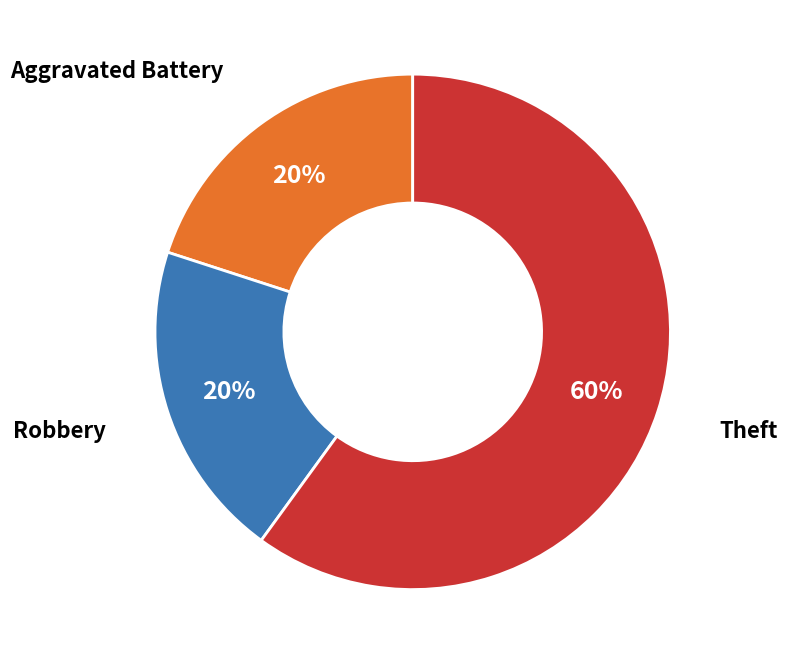

Does any single category account for the majority?

Yes